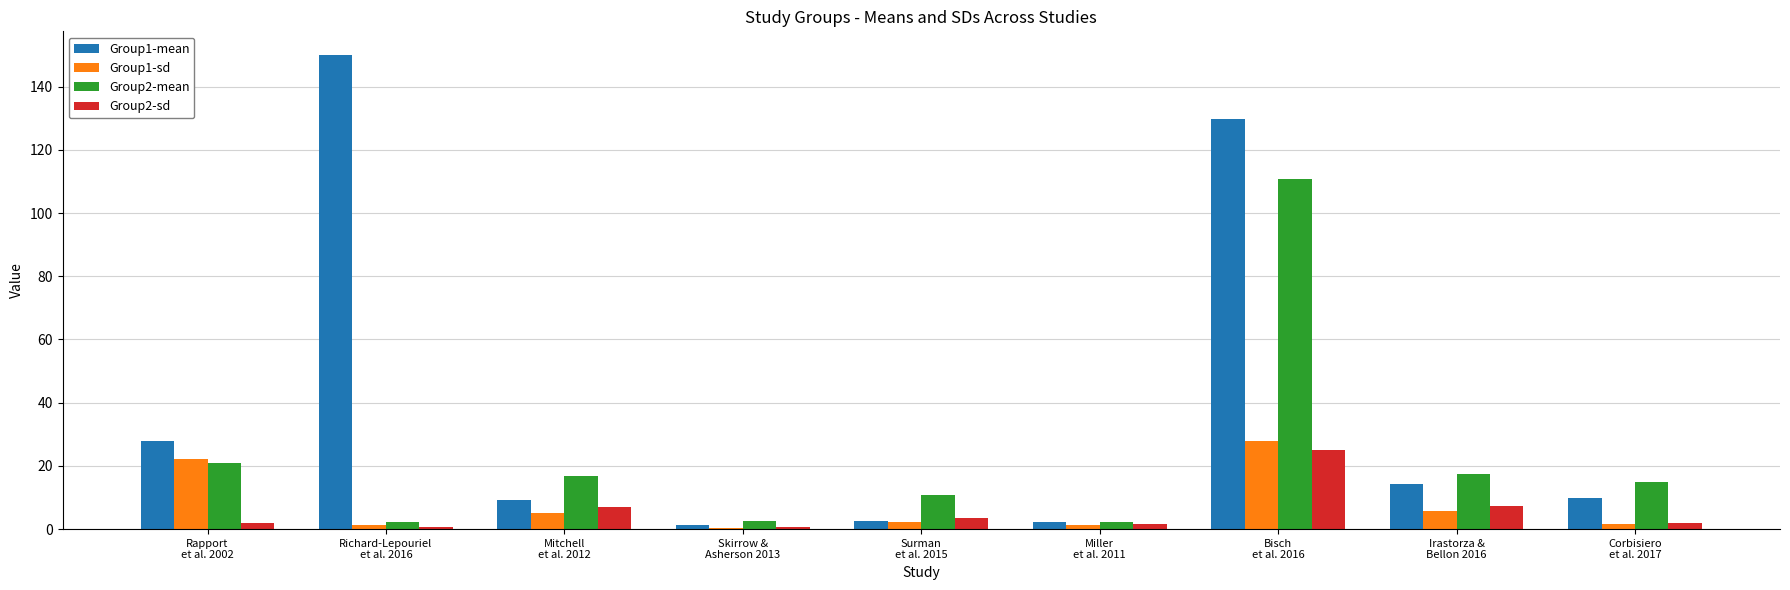

How many data points in Group2-mean are above 14?

5